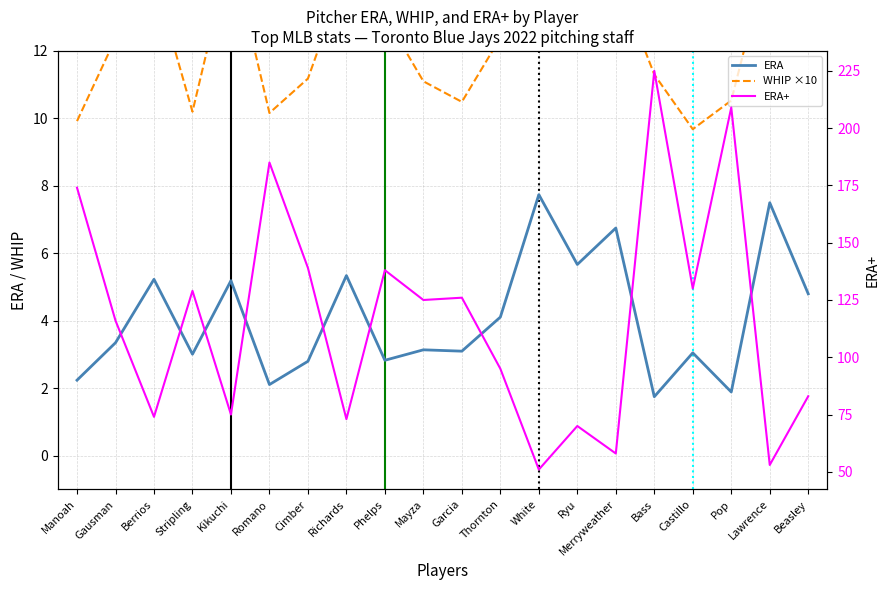

How many values in the ERA+ series are below 125?

10